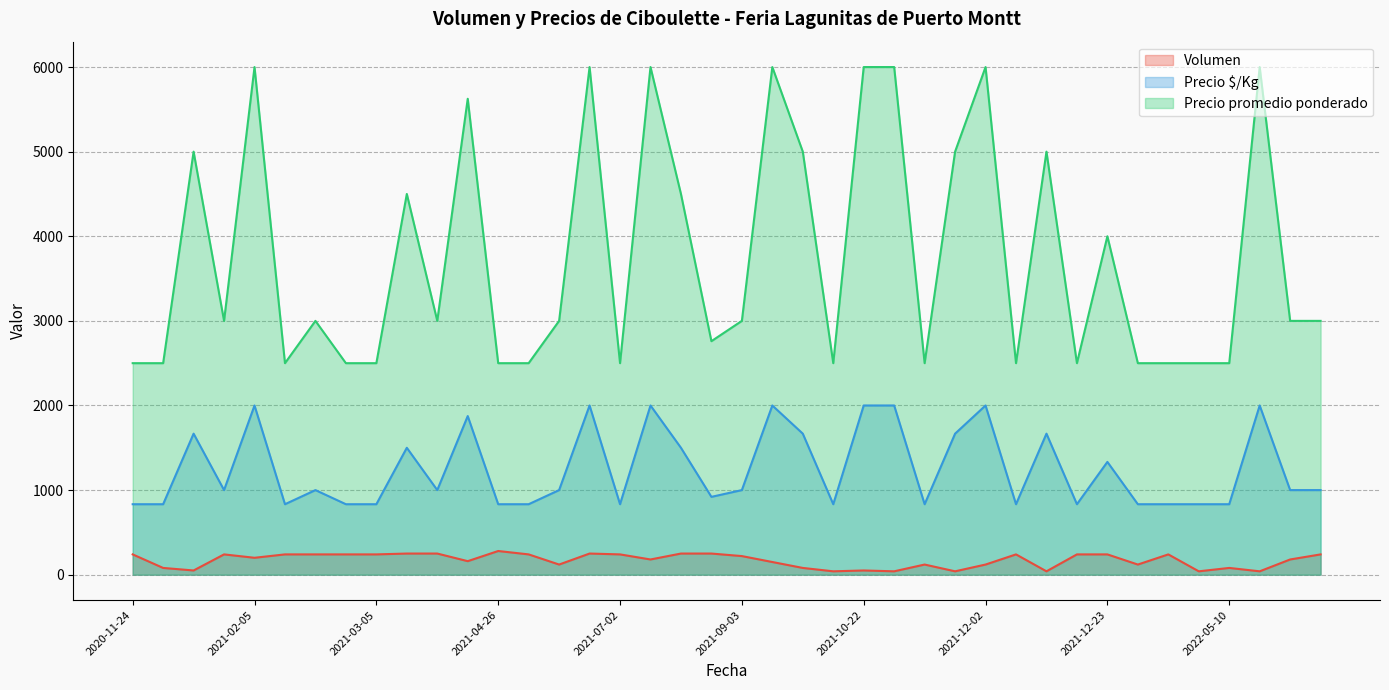

Rank the series by their maximum value, from lowest to highest.

Volumen, Precio $/Kg, Precio promedio ponderado